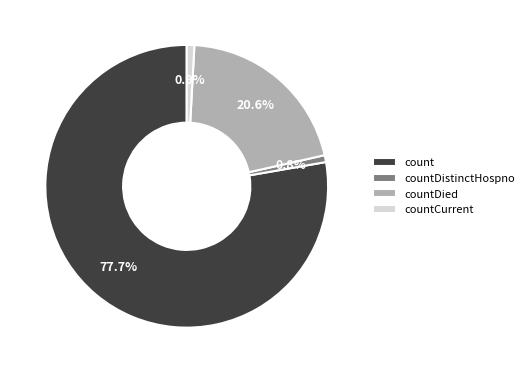

Combined, what portion of the pie is count and countDied?

98.3%